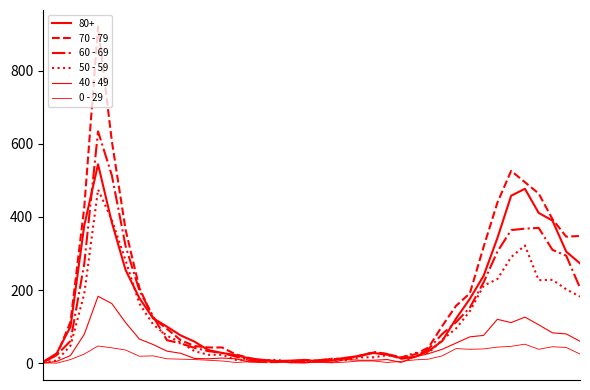

What is the sum of all 70 - 79 values?

7107